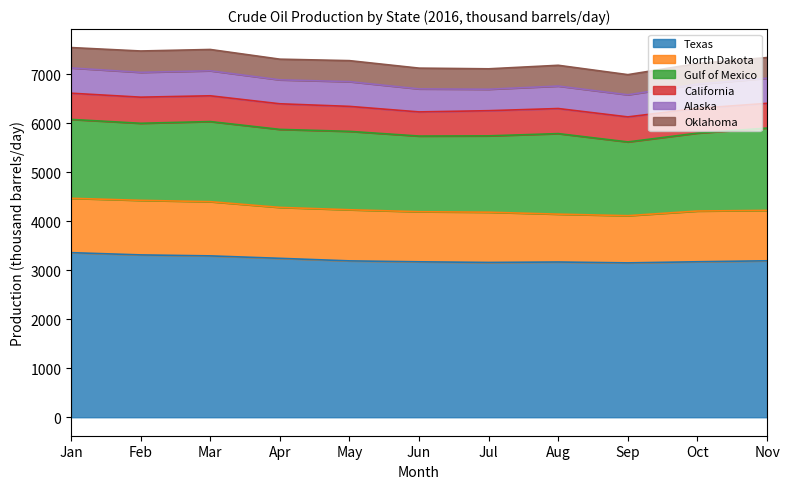

True or false: North Dakota has more than 1 interior local peaks.

True